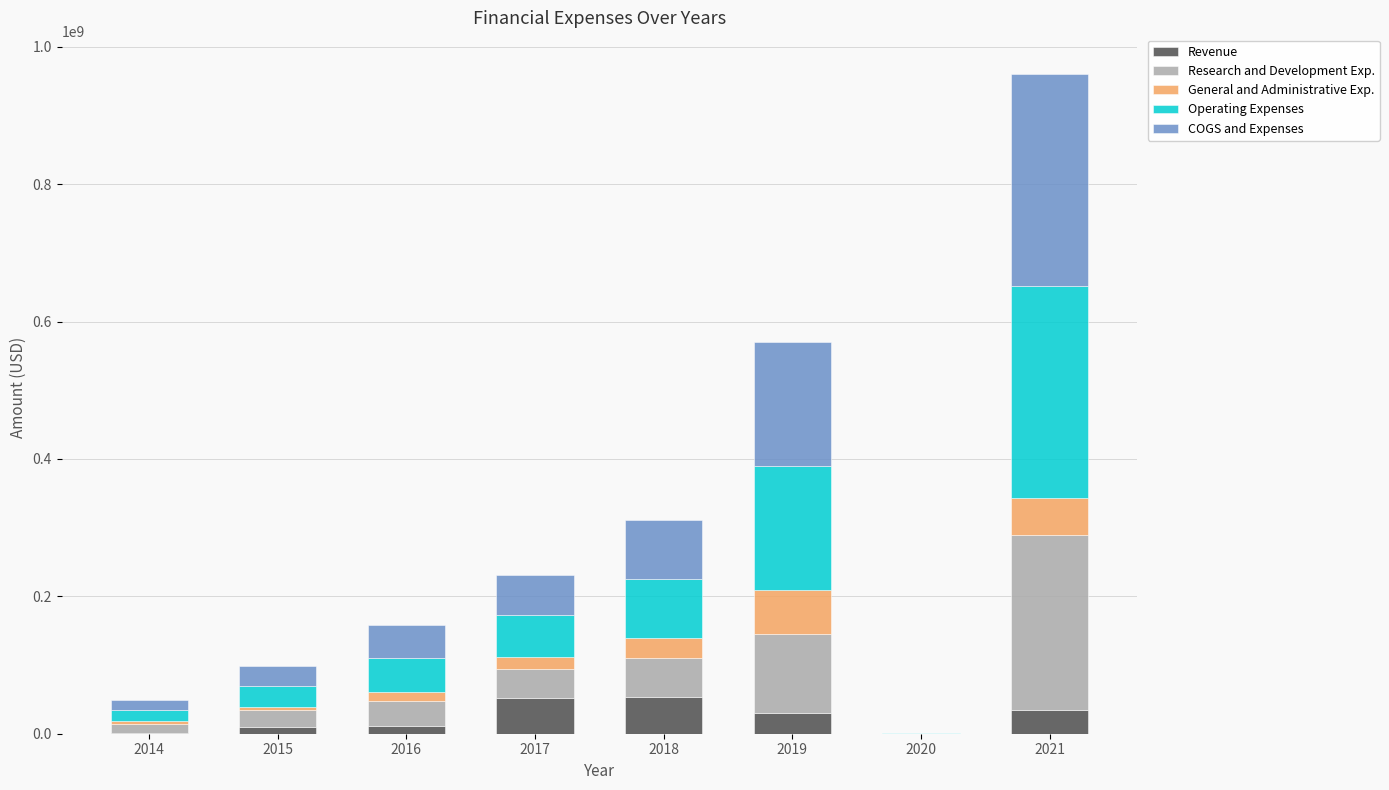

What is the sum of all Revenue values?

190720485